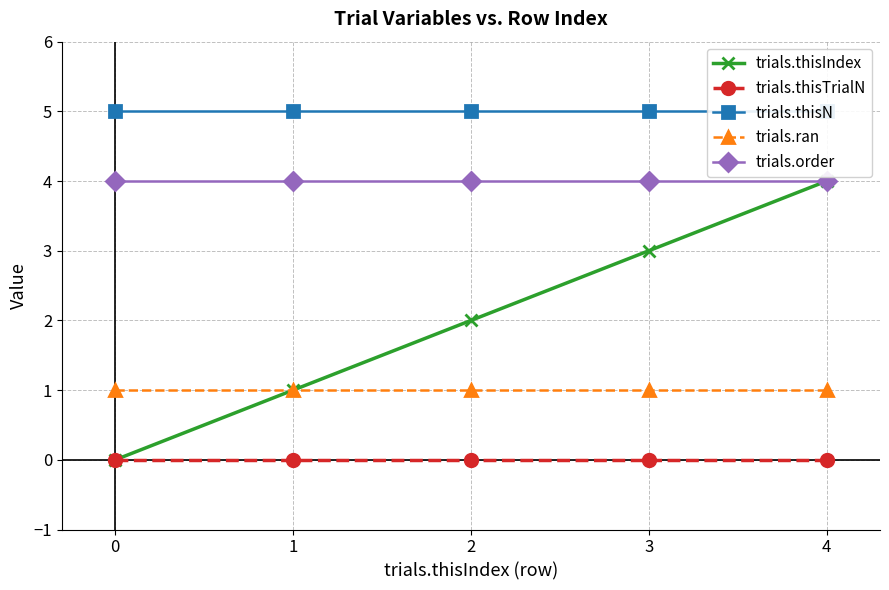

How many trials.thisIndex values are between 1 and 3?

3